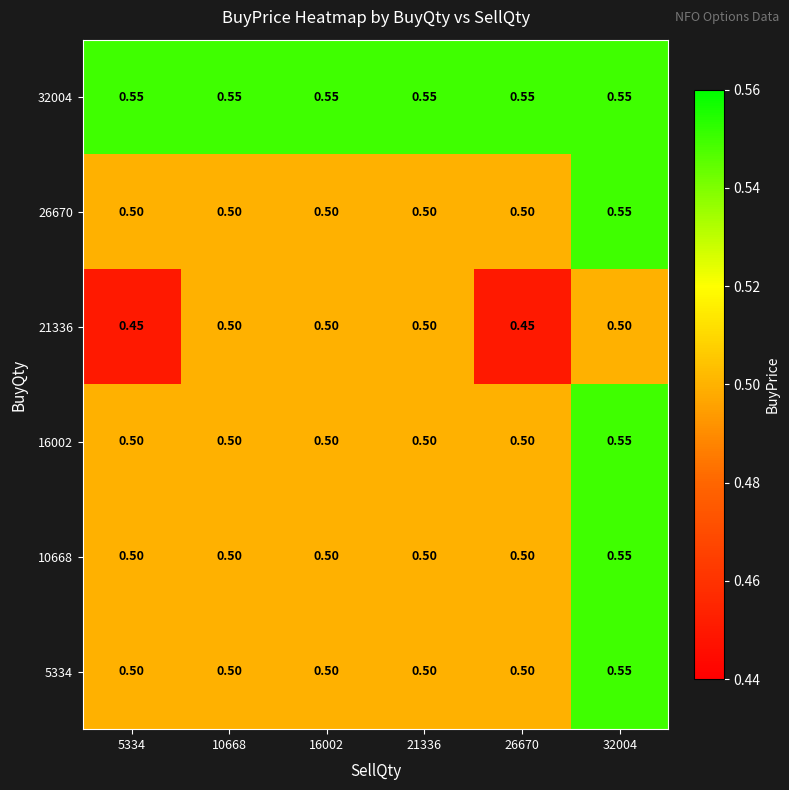

At how many categories does at least one series exceed 0?

6